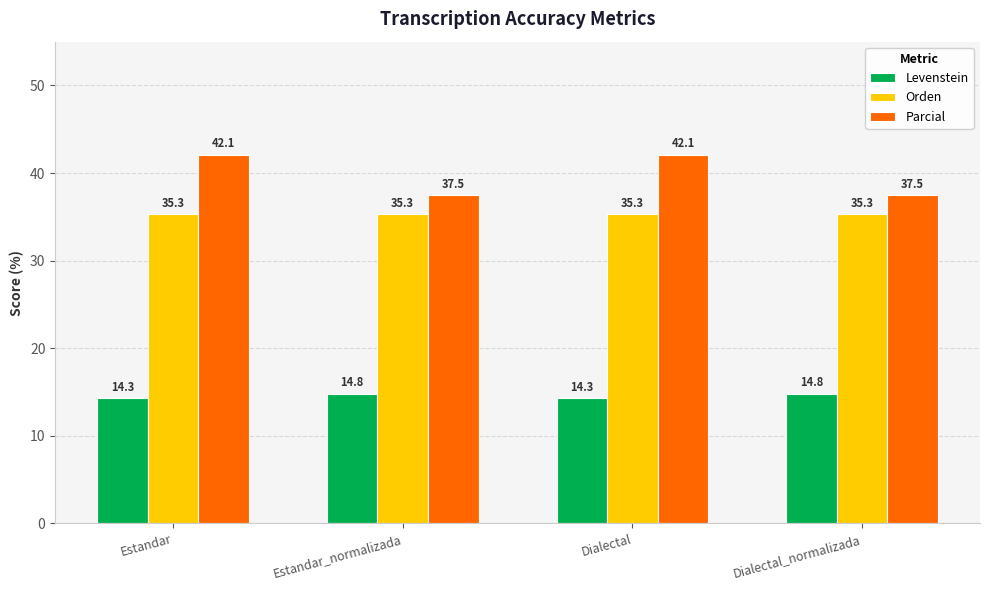

What is the minimum value for Parcial?

37.5